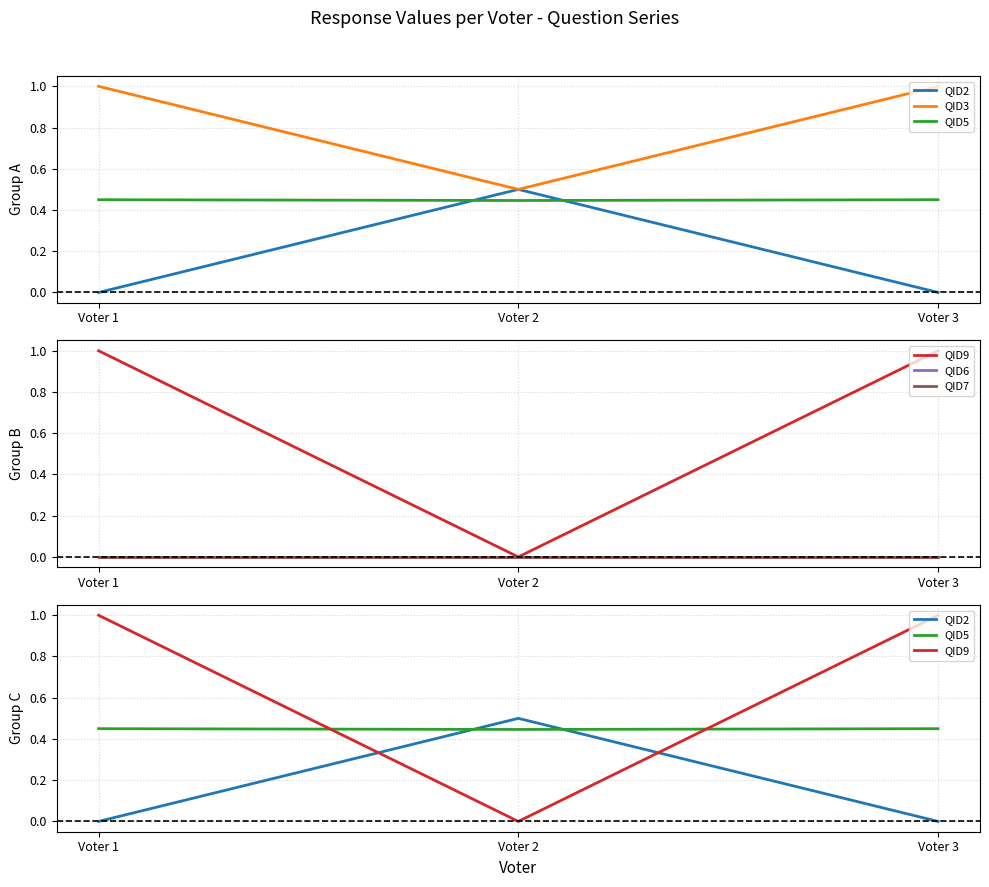

Does the chart have visible grid lines?

Yes